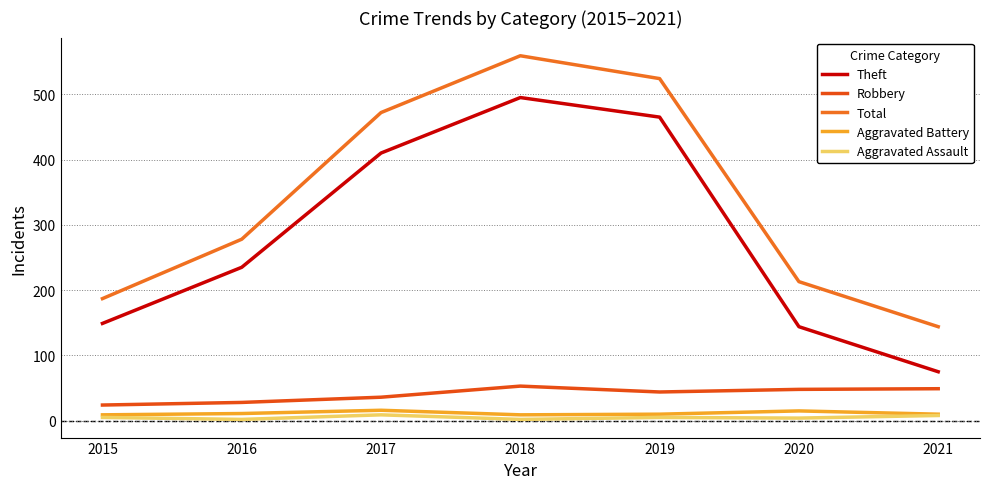

Is this an area chart (filled region under the line)?

No